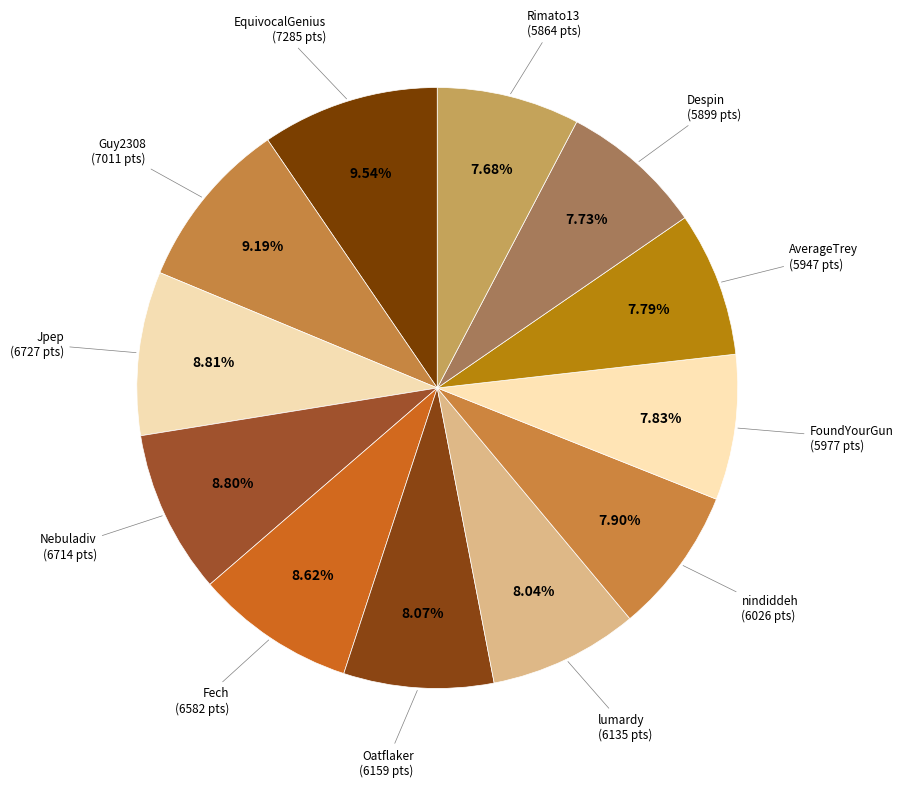

Is it true that nindiddeh is 8% of the pie?

True